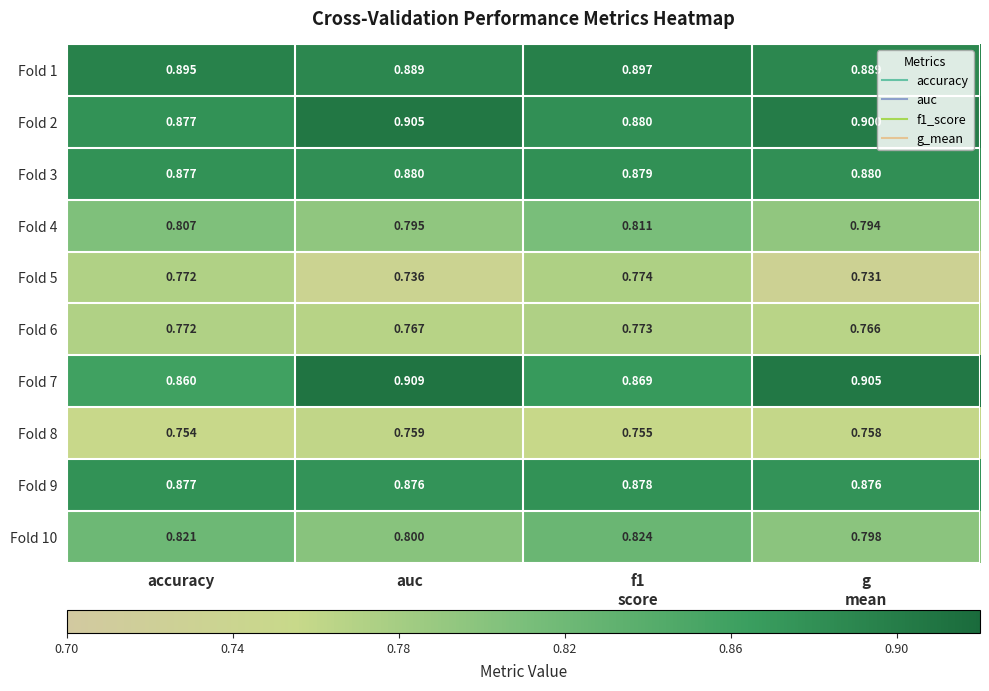

How many categories are shown in the chart?

4